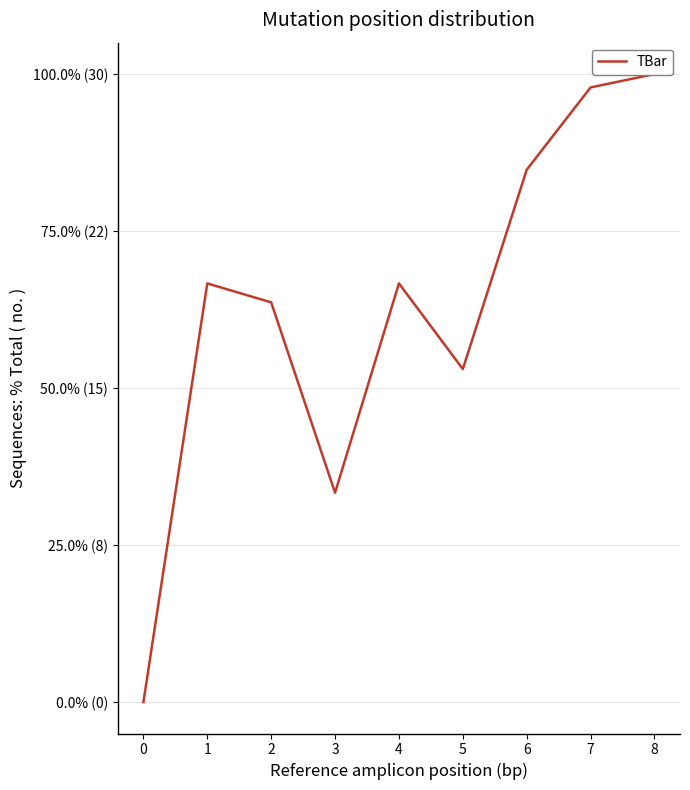

What is the average value?

18.9